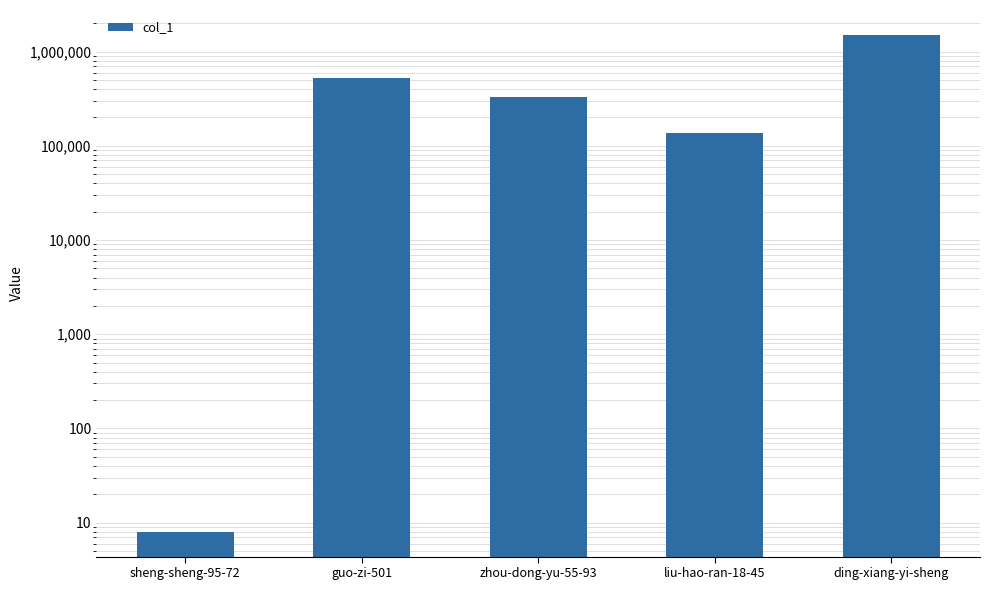

At which category does the chart reach its minimum across all series?

sheng-sheng-95-72